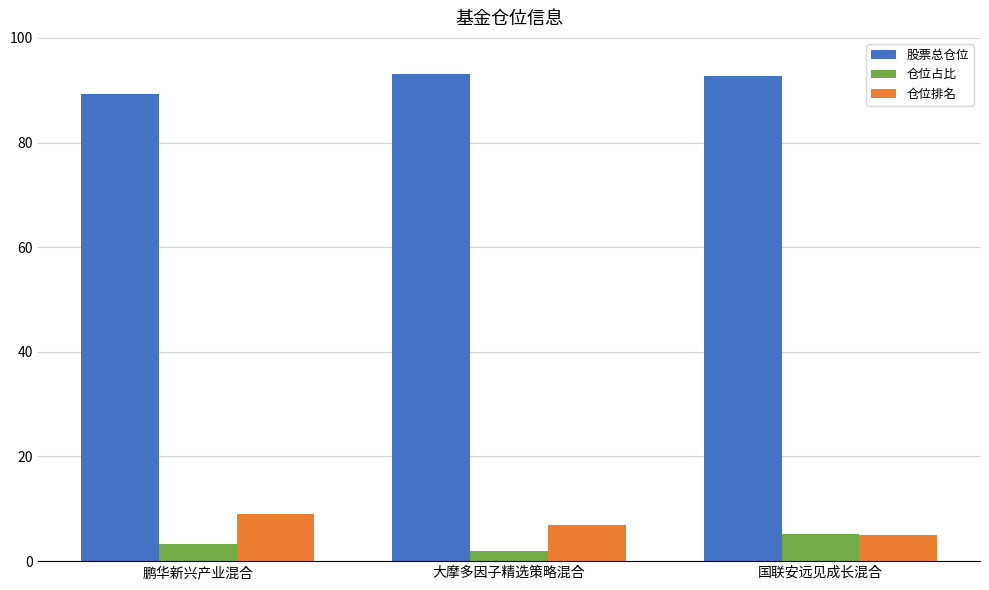

At how many categories does at least one series exceed 32?

3